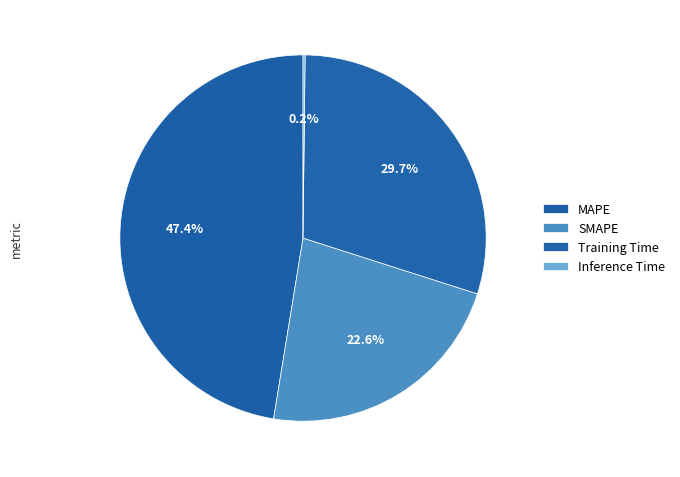

To the nearest percent, what is the difference between the largest and smallest slice percentages?

47%